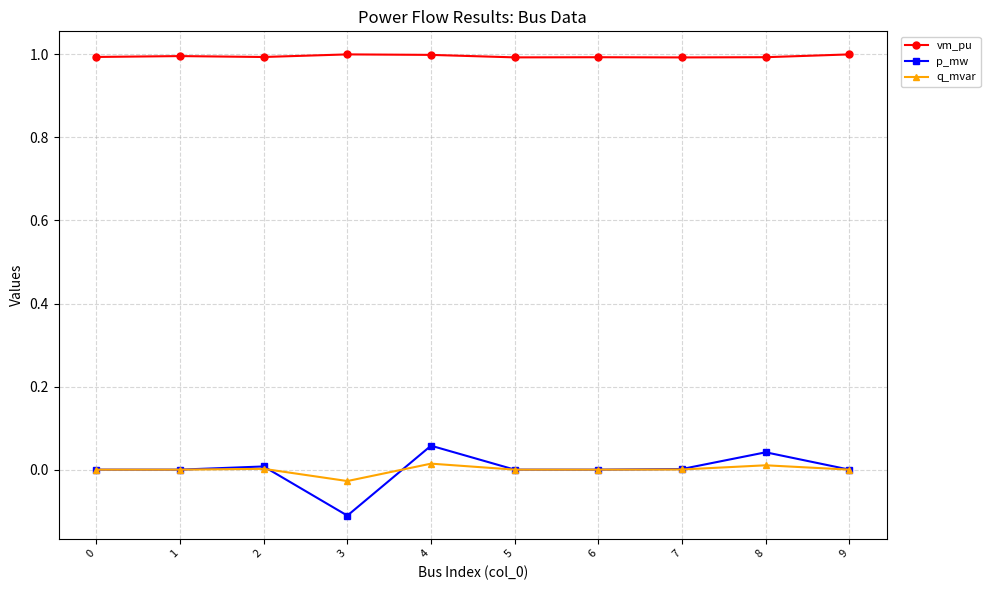

Is this an area chart (filled region under the line)?

No